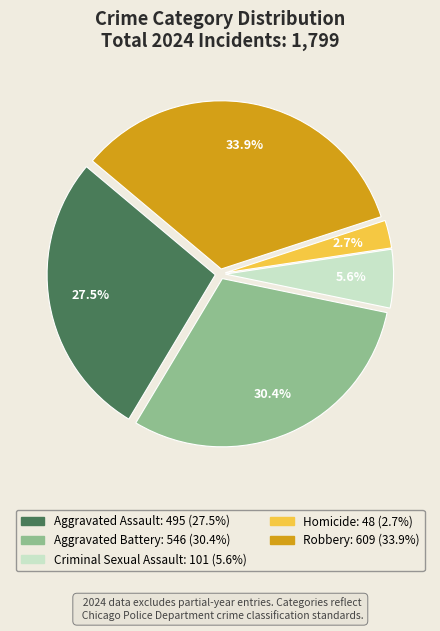

Count the number of slices in the pie.

5